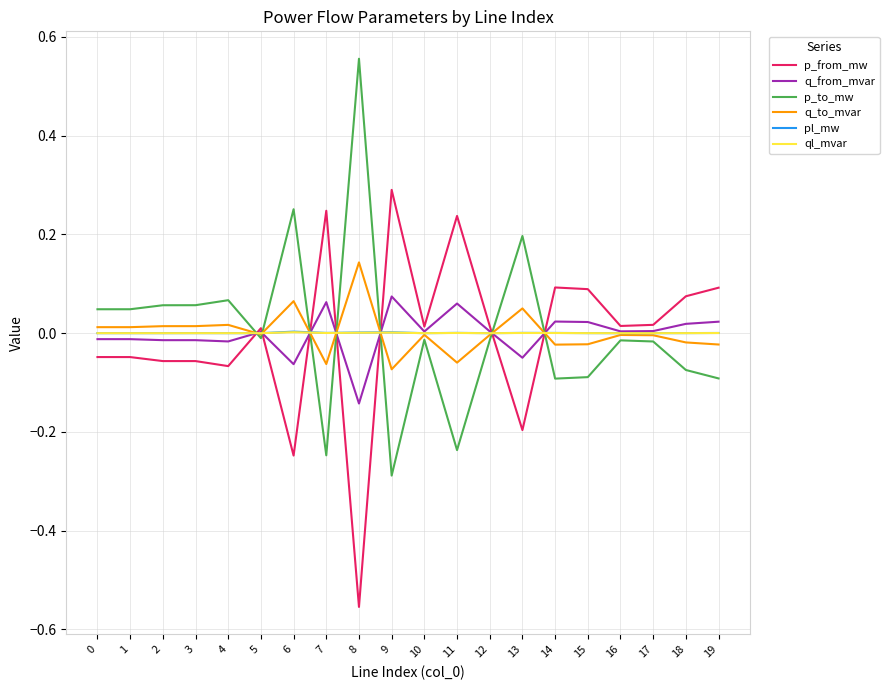

True or false: pl_mw has a value of 0.0 at 8.

True